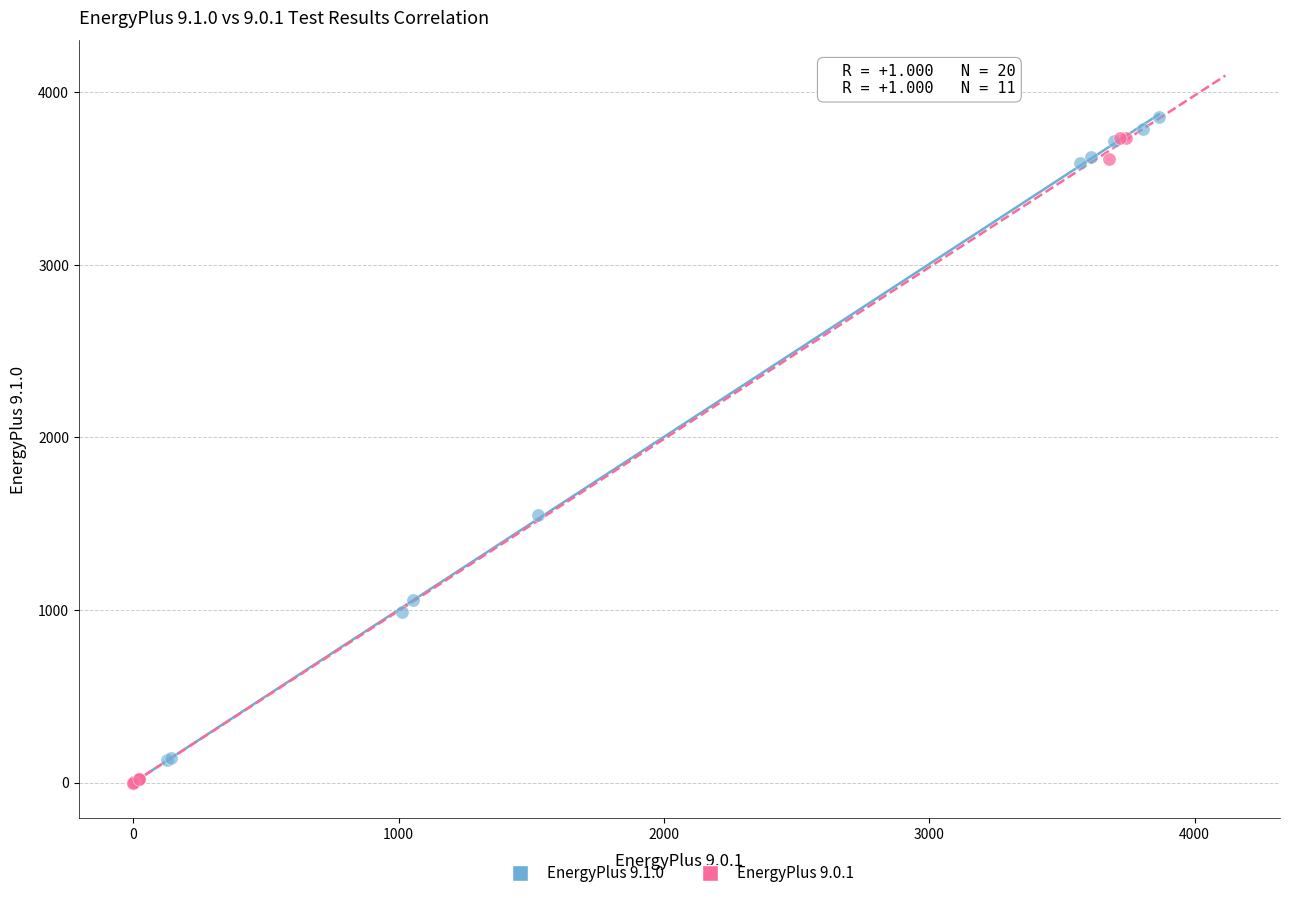

Which series has the widest spread of Y values?

EnergyPlus 9.1.0